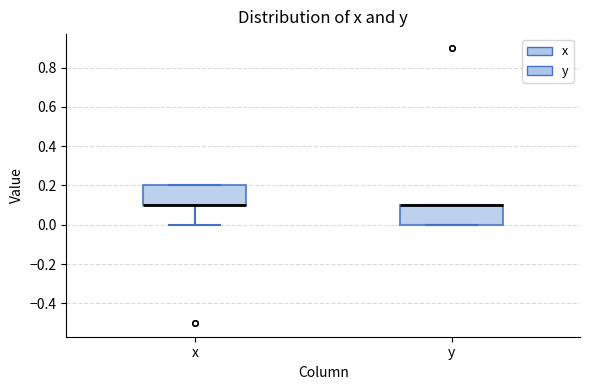

Where is the lower edge of the box for y on the y-axis? The values are not printed on the chart, so give them approximately, as read against the axis.

0.0